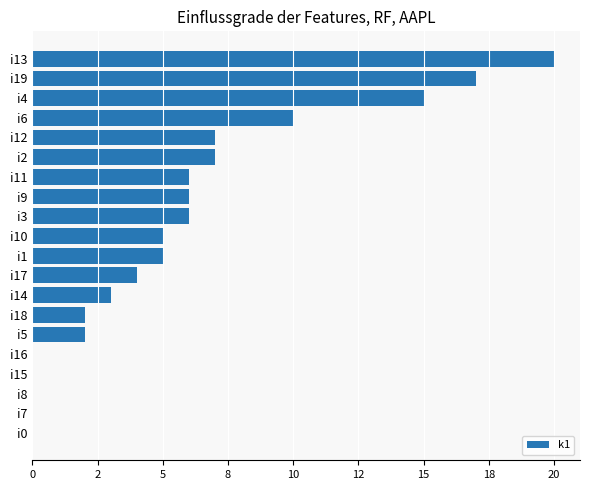

What is the greatest value displayed?

20